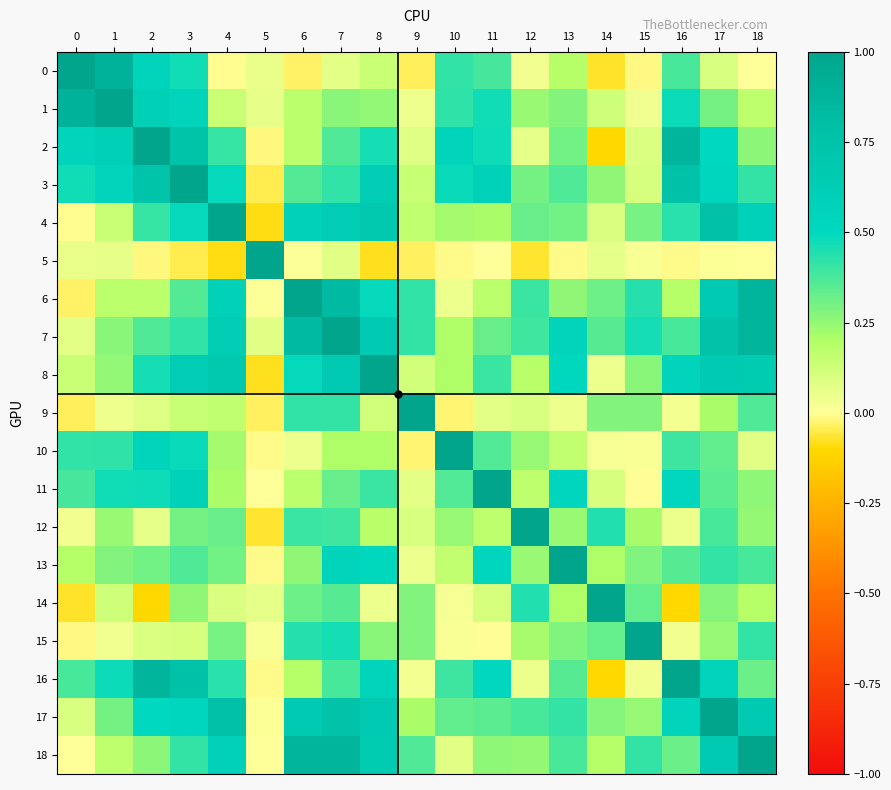

Reading left to right, list all the values displayed in this chart.

0: 0=1.0	1=0.9	2=0.5	3=0.5	4=-0.0	5=0.1	6=-0.0	7=0.1	8=0.1	9=-0.0	10=0.4	11=0.4	12=0.0	13=0.2	14=-0.1	15=-0.0	16=0.4	17=0.1	18=0.0
1: 0=0.9	1=1.0	2=0.6	3=0.6	4=0.1	5=0.1	6=0.2	7=0.3	8=0.3	9=0.0	10=0.4	11=0.5	12=0.2	13=0.3	14=0.1	15=0.0	16=0.5	17=0.3	18=0.2
2: 0=0.5	1=0.6	2=1.0	3=0.7	4=0.4	5=-0.0	6=0.2	7=0.4	8=0.5	9=0.1	10=0.5	11=0.5	12=0.1	13=0.3	14=-0.1	15=0.1	16=0.9	17=0.5	18=0.3
3: 0=0.5	1=0.6	2=0.7	3=1.0	4=0.5	5=-0.0	6=0.4	7=0.4	8=0.6	9=0.1	10=0.5	11=0.6	12=0.3	13=0.4	14=0.3	15=0.1	16=0.8	17=0.5	18=0.4
4: 0=-0.0	1=0.1	2=0.4	3=0.5	4=1.0	5=-0.1	6=0.6	7=0.6	8=0.7	9=0.2	10=0.2	11=0.2	12=0.3	13=0.3	14=0.1	15=0.3	16=0.4	17=0.8	18=0.6
5: 0=0.1	1=0.1	2=-0.0	3=-0.0	4=-0.1	5=1.0	6=0.0	7=0.1	8=-0.1	9=-0.0	10=-0.0	11=0.0	12=-0.1	13=-0.0	14=0.1	15=0.0	16=-0.0	17=0.0	18=0.0
6: 0=-0.0	1=0.2	2=0.2	3=0.4	4=0.6	5=0.0	6=1.0	7=0.8	8=0.5	9=0.4	10=0.0	11=0.2	12=0.4	13=0.3	14=0.3	15=0.4	16=0.2	17=0.7	18=0.9
7: 0=0.1	1=0.3	2=0.4	3=0.4	4=0.6	5=0.1	6=0.8	7=1.0	8=0.7	9=0.4	10=0.2	11=0.3	12=0.4	13=0.5	14=0.4	15=0.5	16=0.4	17=0.8	18=0.9
8: 0=0.1	1=0.3	2=0.5	3=0.6	4=0.7	5=-0.1	6=0.5	7=0.7	8=1.0	9=0.1	10=0.2	11=0.4	12=0.2	13=0.5	14=0.0	15=0.3	16=0.5	17=0.7	18=0.6
9: 0=-0.0	1=0.0	2=0.1	3=0.1	4=0.2	5=-0.0	6=0.4	7=0.4	8=0.1	9=1.0	10=-0.0	11=0.1	12=0.1	13=0.0	14=0.3	15=0.3	16=0.0	17=0.2	18=0.4
10: 0=0.4	1=0.4	2=0.5	3=0.5	4=0.2	5=-0.0	6=0.0	7=0.2	8=0.2	9=-0.0	10=1.0	11=0.4	12=0.2	13=0.2	14=0.0	15=0.0	16=0.4	17=0.3	18=0.1
11: 0=0.4	1=0.5	2=0.5	3=0.6	4=0.2	5=0.0	6=0.2	7=0.3	8=0.4	9=0.1	10=0.4	11=1.0	12=0.2	13=0.5	14=0.1	15=-0.0	16=0.5	17=0.3	18=0.3
12: 0=0.0	1=0.2	2=0.1	3=0.3	4=0.3	5=-0.1	6=0.4	7=0.4	8=0.2	9=0.1	10=0.2	11=0.2	12=1.0	13=0.2	14=0.4	15=0.2	16=0.1	17=0.4	18=0.2
13: 0=0.2	1=0.3	2=0.3	3=0.4	4=0.3	5=-0.0	6=0.3	7=0.5	8=0.5	9=0.0	10=0.2	11=0.5	12=0.2	13=1.0	14=0.2	15=0.3	16=0.4	17=0.4	18=0.4
14: 0=-0.1	1=0.1	2=-0.1	3=0.3	4=0.1	5=0.1	6=0.3	7=0.4	8=0.0	9=0.3	10=0.0	11=0.1	12=0.4	13=0.2	14=1.0	15=0.3	16=-0.1	17=0.3	18=0.2
15: 0=-0.0	1=0.0	2=0.1	3=0.1	4=0.3	5=0.0	6=0.4	7=0.5	8=0.3	9=0.3	10=0.0	11=-0.0	12=0.2	13=0.3	14=0.3	15=1.0	16=0.0	17=0.2	18=0.4
16: 0=0.4	1=0.5	2=0.9	3=0.8	4=0.4	5=-0.0	6=0.2	7=0.4	8=0.5	9=0.0	10=0.4	11=0.5	12=0.1	13=0.4	14=-0.1	15=0.0	16=1.0	17=0.6	18=0.3
17: 0=0.1	1=0.3	2=0.5	3=0.5	4=0.8	5=0.0	6=0.7	7=0.8	8=0.7	9=0.2	10=0.3	11=0.3	12=0.4	13=0.4	14=0.3	15=0.2	16=0.6	17=1.0	18=0.7
18: 0=0.0	1=0.2	2=0.3	3=0.4	4=0.6	5=0.0	6=0.9	7=0.9	8=0.6	9=0.4	10=0.1	11=0.3	12=0.2	13=0.4	14=0.2	15=0.4	16=0.3	17=0.7	18=1.0